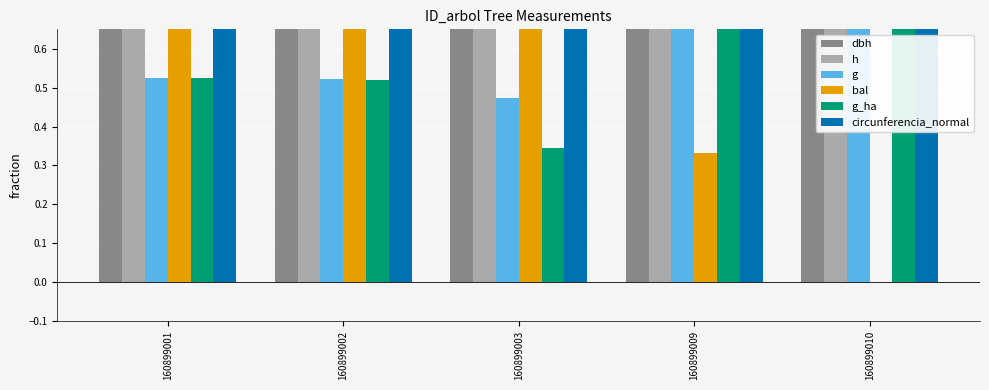

True or false: bal has a value of 0.4 at 160899001.

False